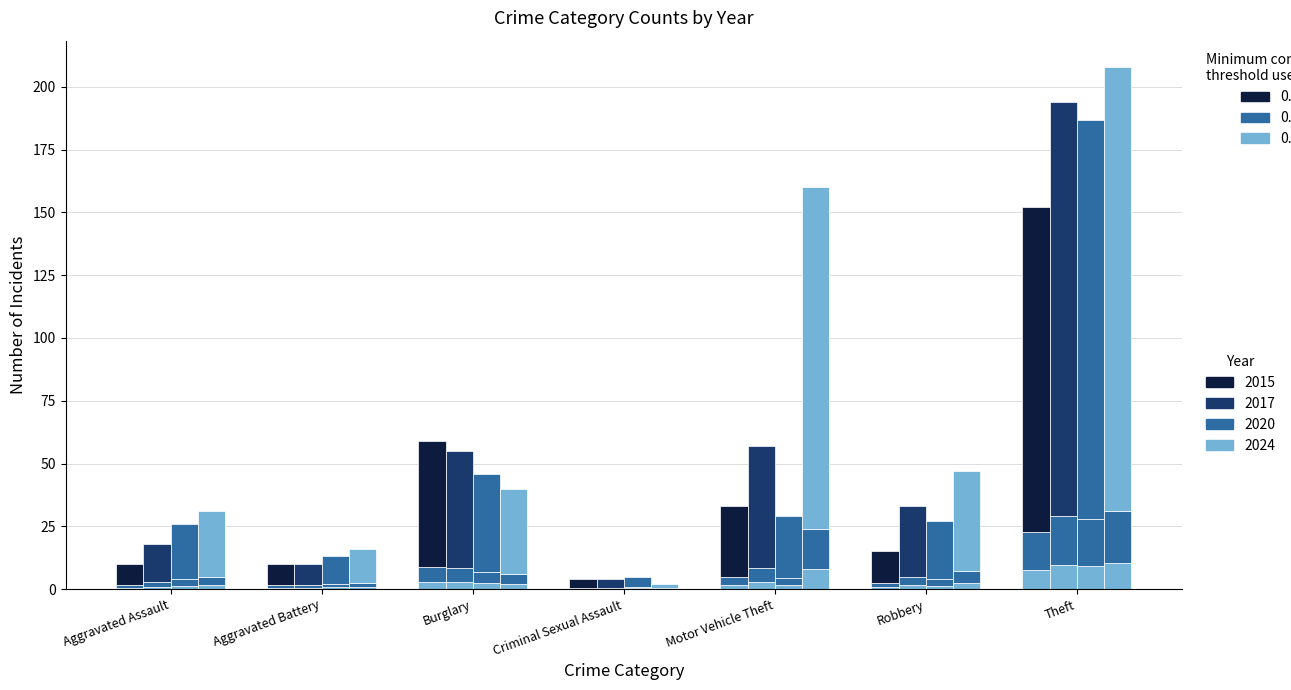

Which has a higher value, Motor Vehicle Theft or Criminal Sexual Assault?

Motor Vehicle Theft